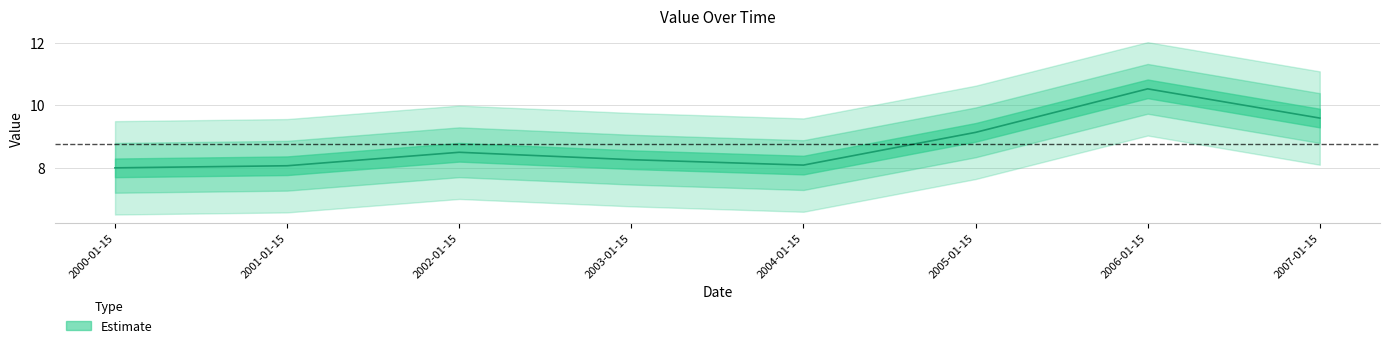

How many data points are less than 8?

1